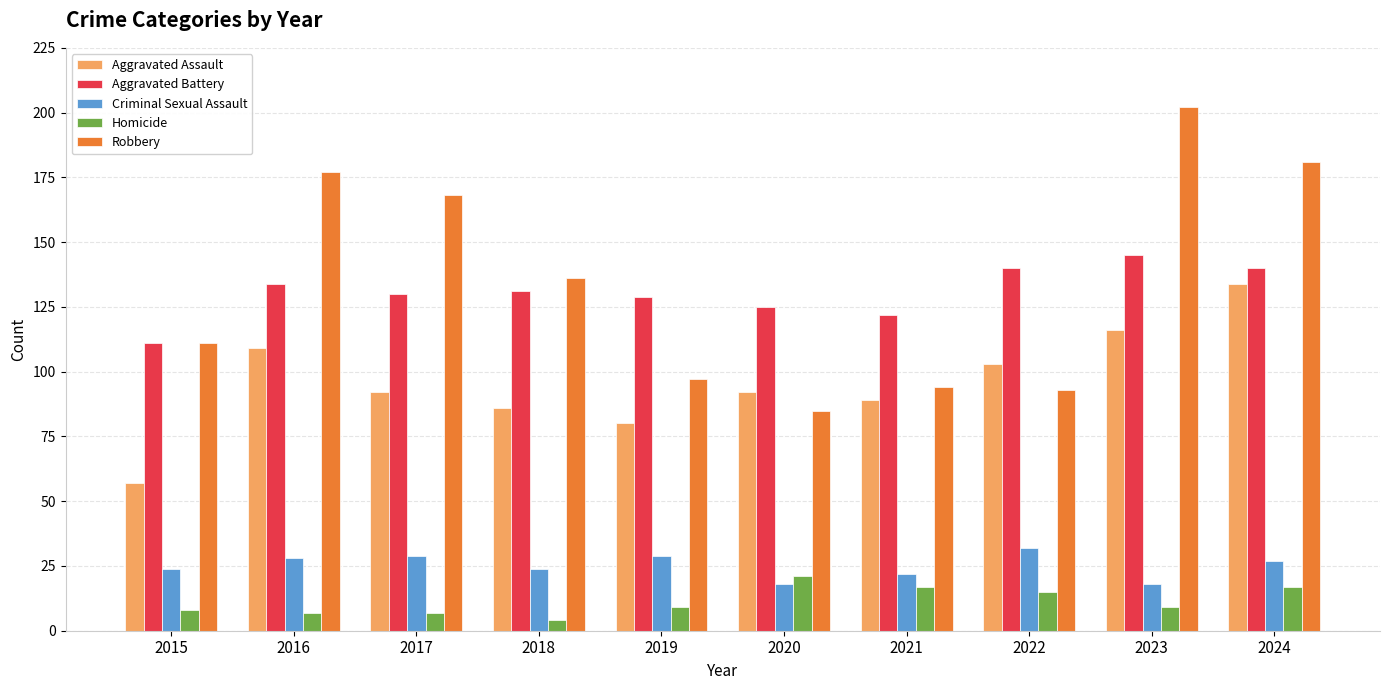

What is the spread (max minus min) of values at 2018?

132